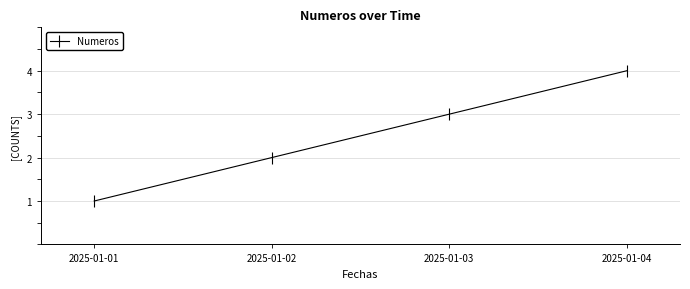

Where is the data nearest to the value 2?

2025-01-02